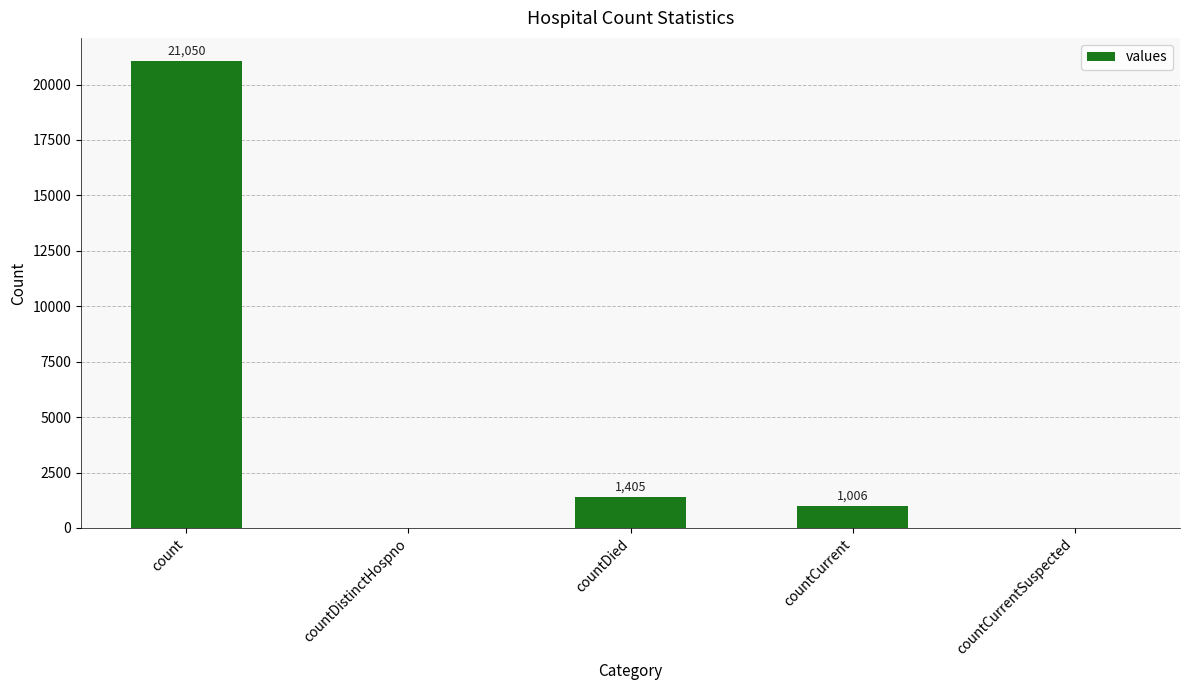

Reading left to right, transcribe all the data shown in this chart.

21050	0	1405	1006	0